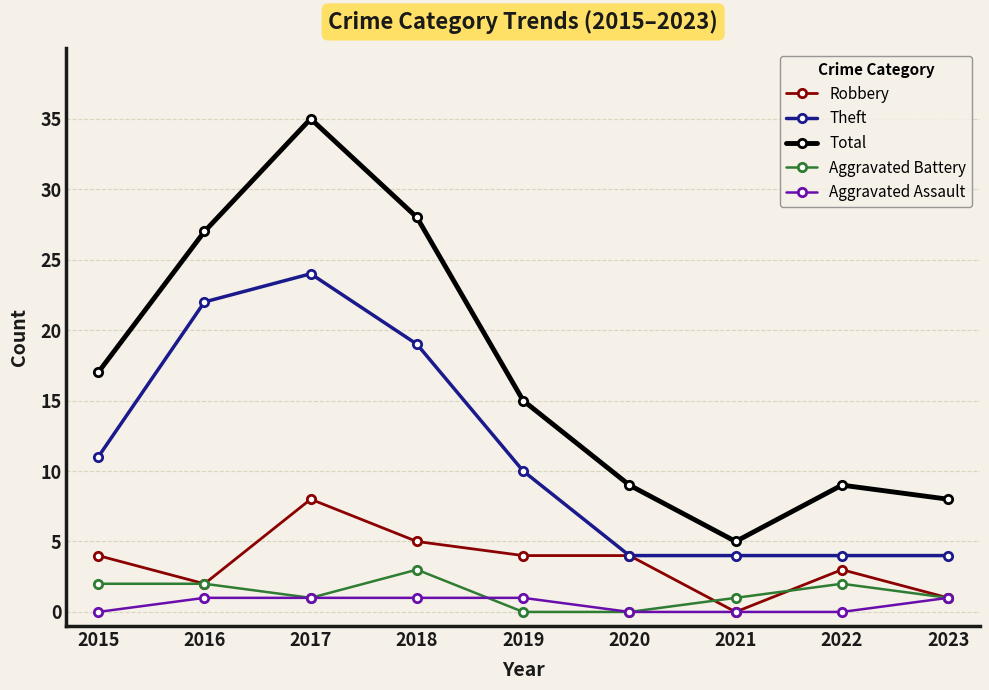

What is the highest value of the Total series?

35